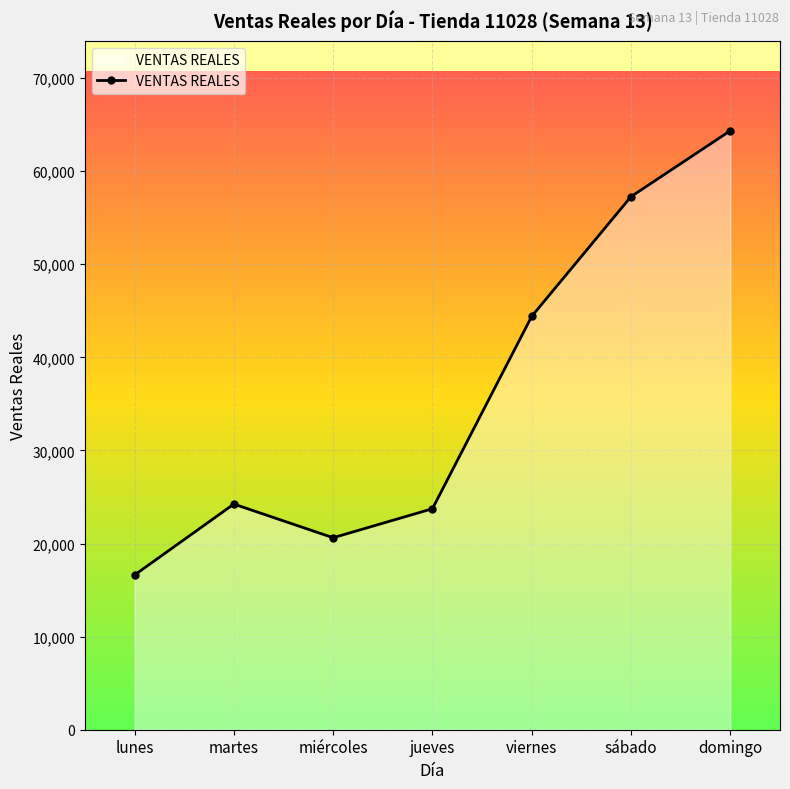

Reading left to right, extract all data points from this chart.

16616.0	24236.0	20621.0	23736.0	44406.1	57261.0	64338.0